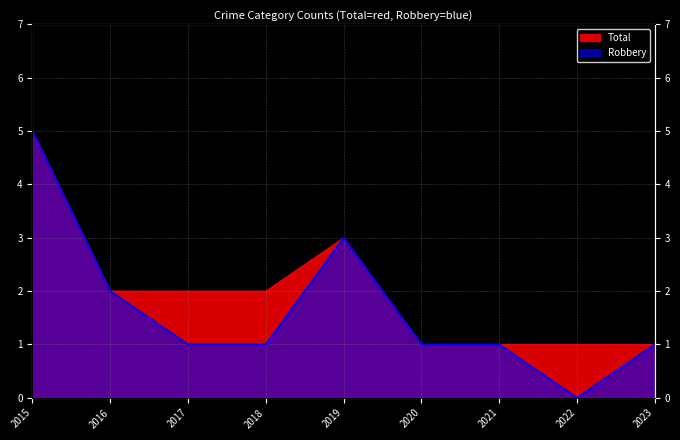

What is the difference between the maximum and minimum values in the Robbery series?

5